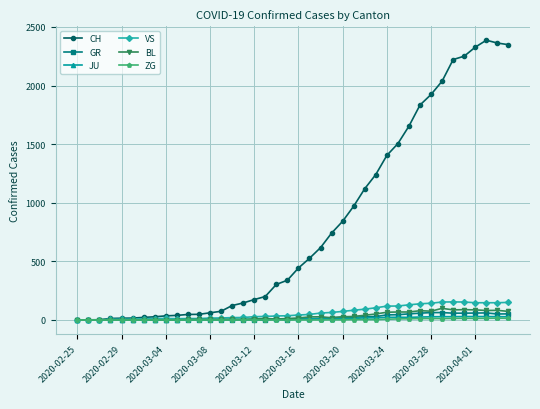

What is the greatest value displayed?

2387